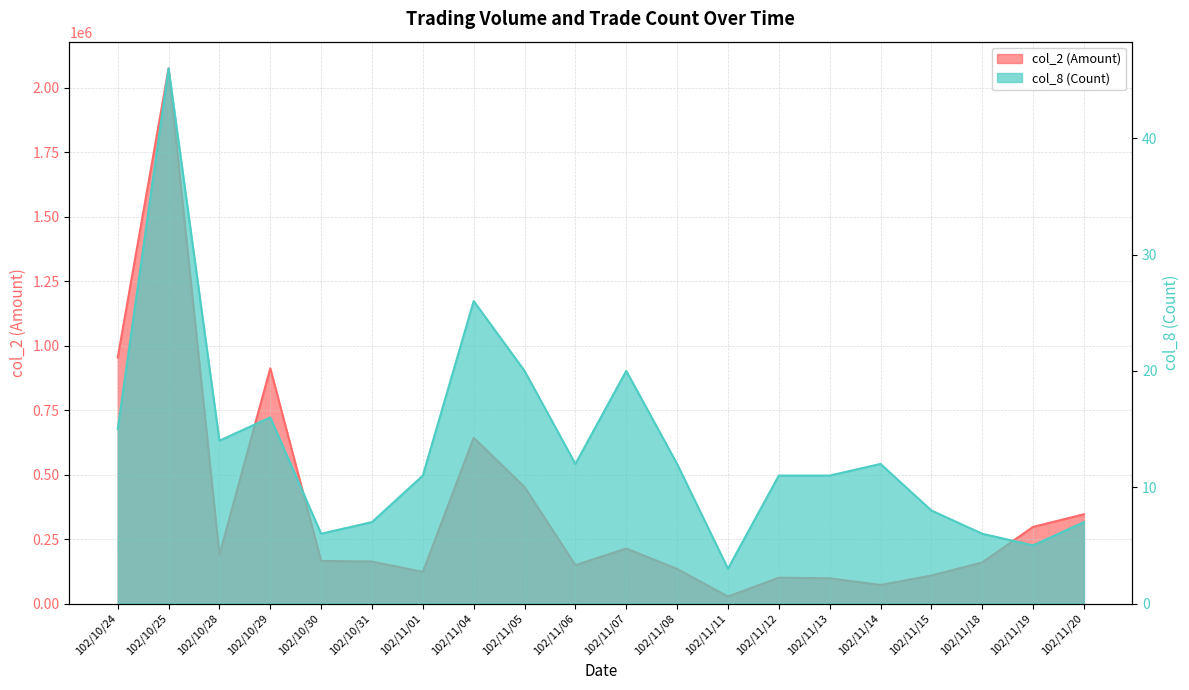

The value of col_8 (Count) at 102/11/13 is 5. True or false?

False